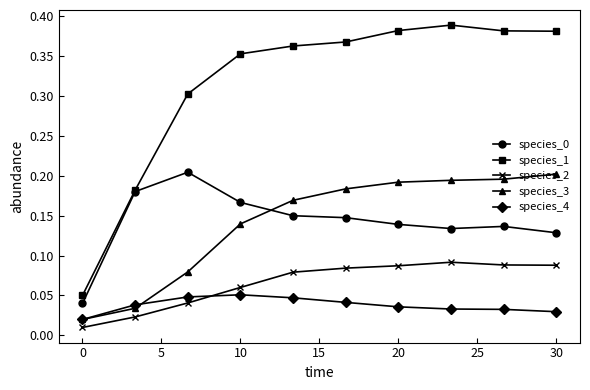

At how many categories does at least one series exceed 0?

10